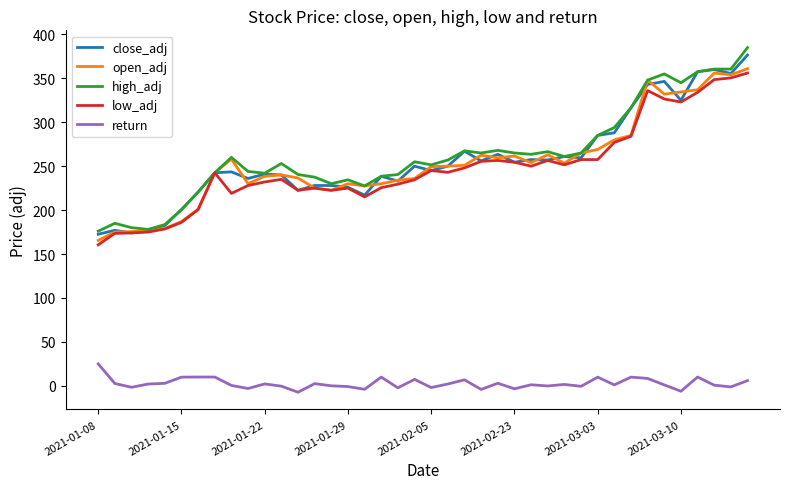

What is the greatest value displayed?

385.0